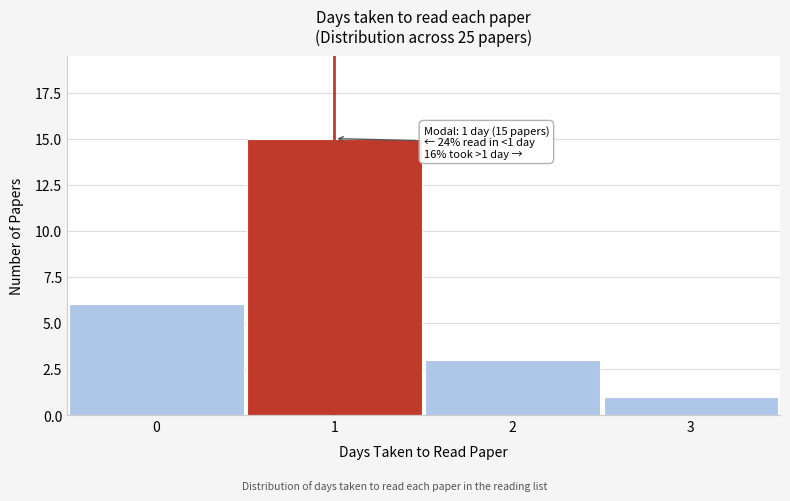

Over which range of the x-axis is the bar tallest?

0.5 to 1.5